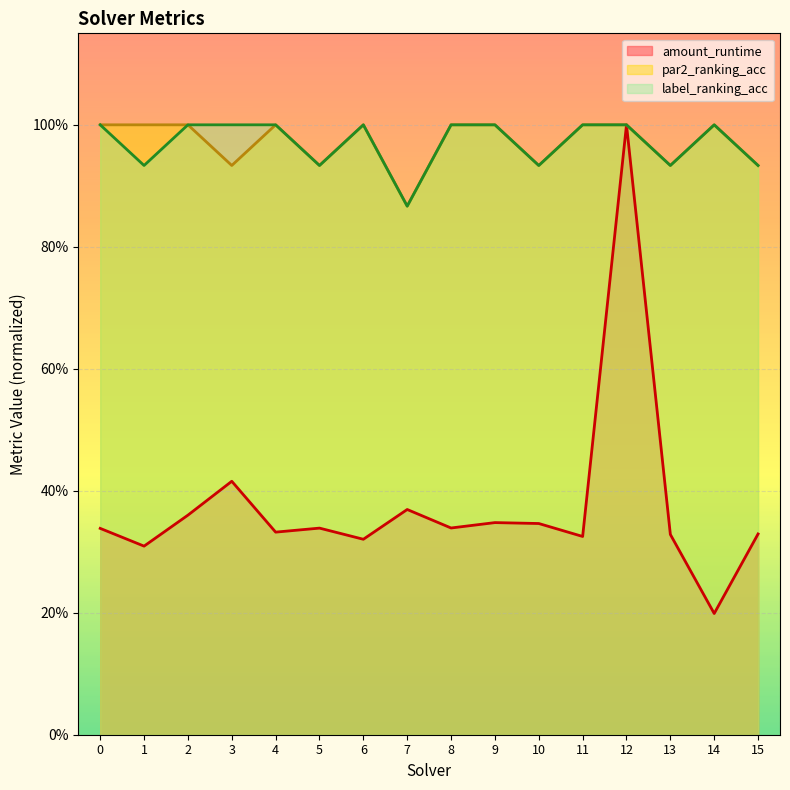

How many series are shown in this chart?

3